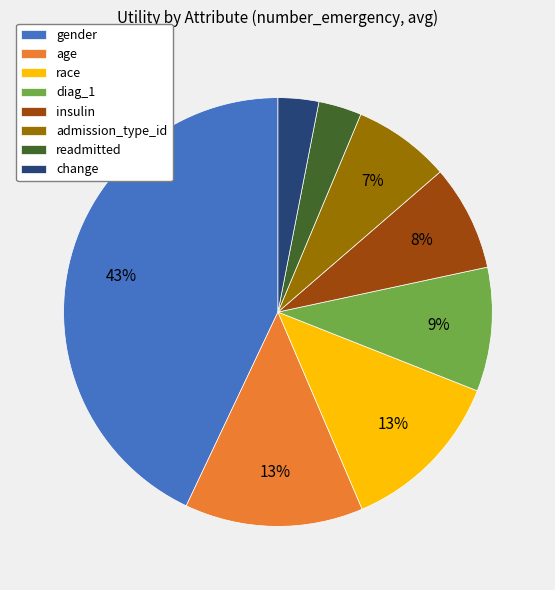

Does any single category account for the majority?

No